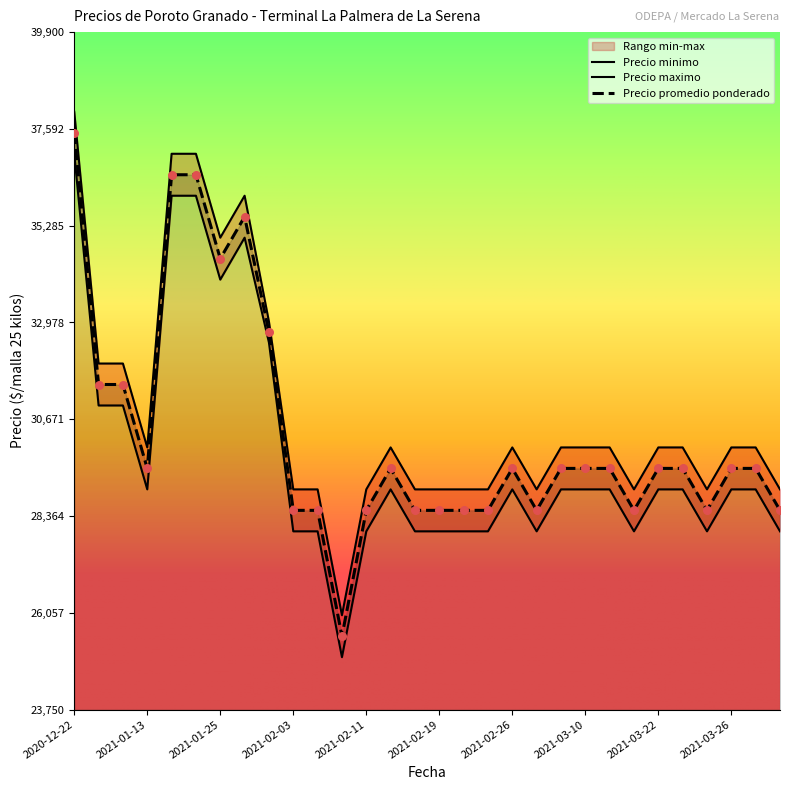

Is the value of Precio promedio ponderado at 2021-02-11 greater than the value of Precio minimo at 2021-02-03?

Yes